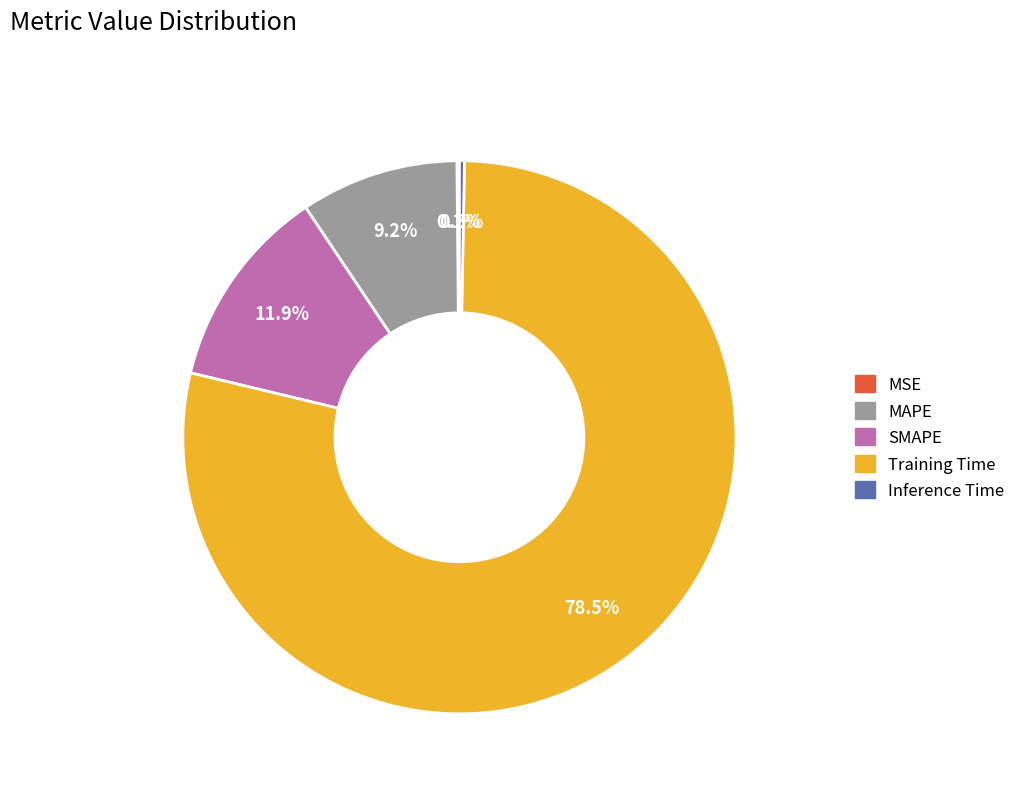

The SMAPE slice represents 12% of the pie. True or false?

True